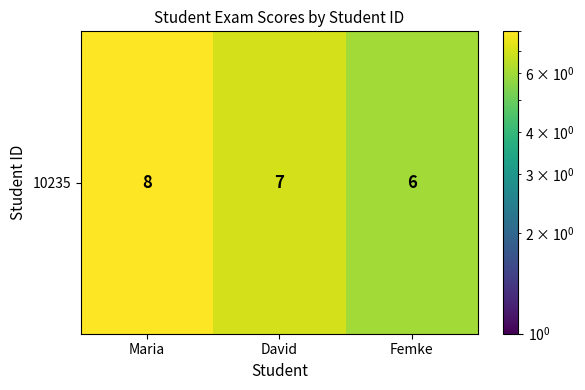

How many values are between 6 and 8?

3